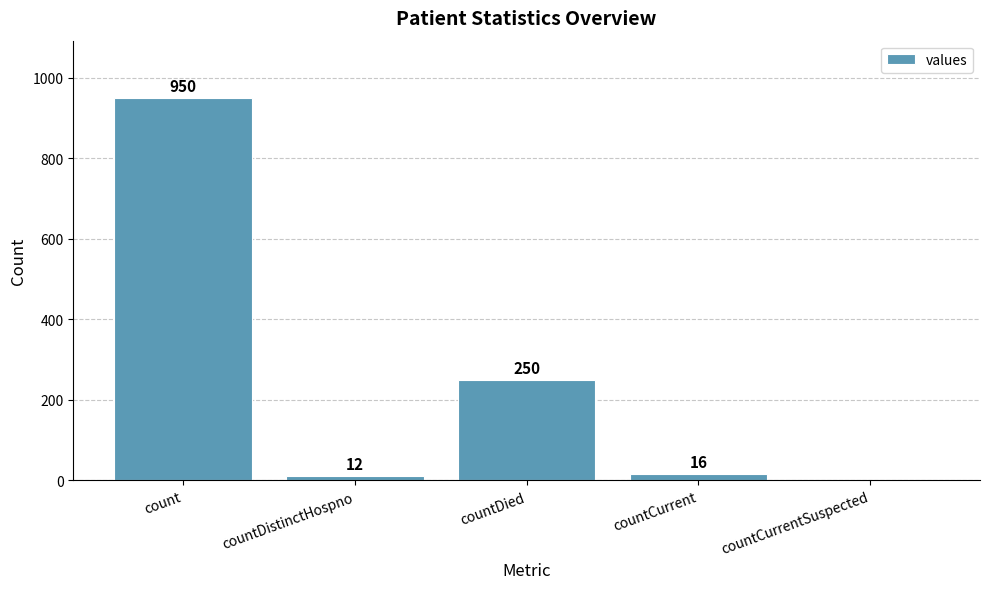

Which category has the highest value across all series?

count